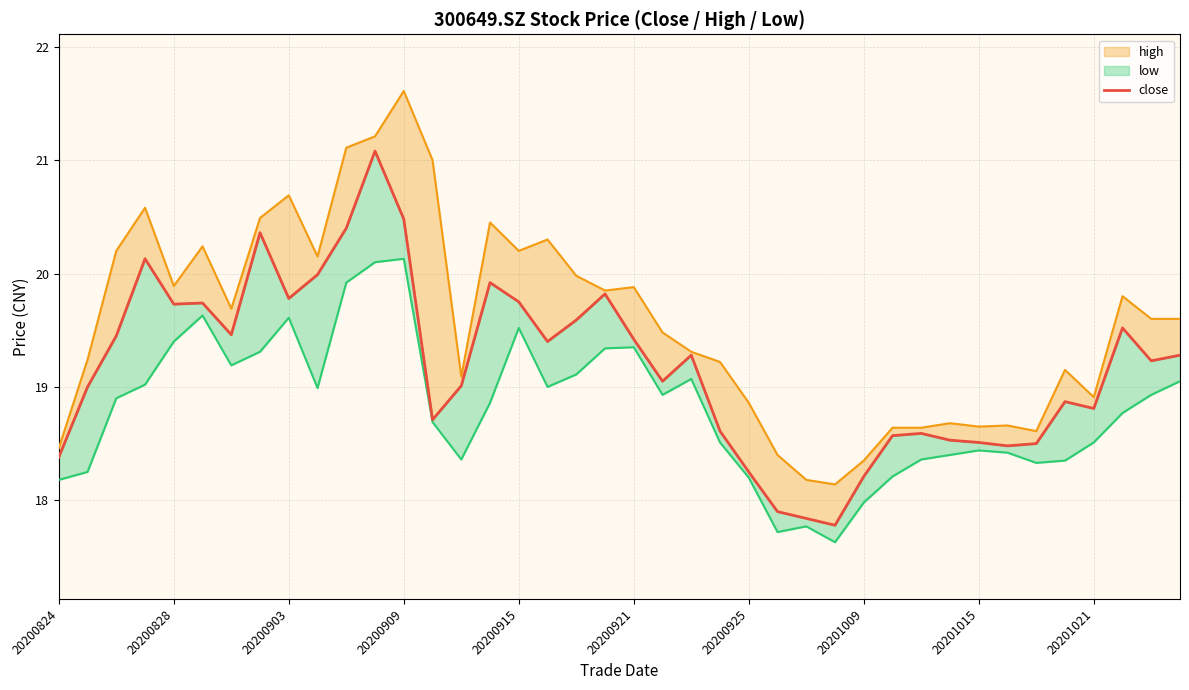

At how many categories does at least one series exceed 19?

27